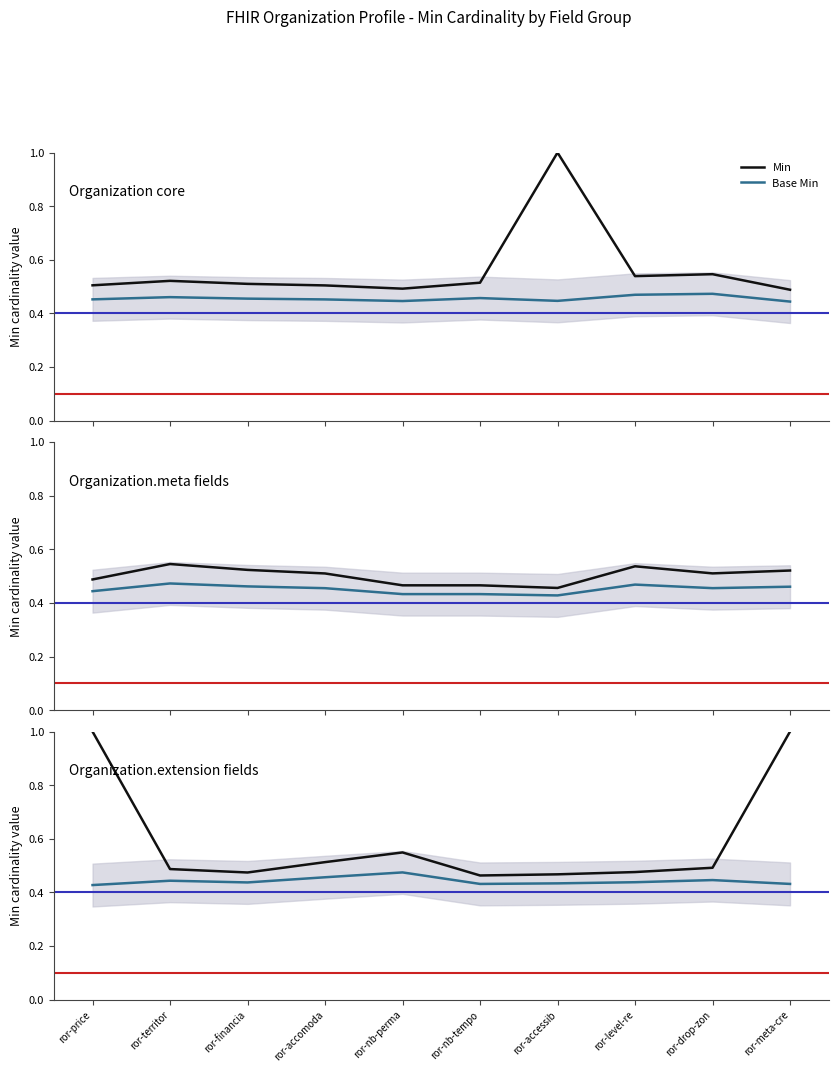

Is the value of Min at ror-meta-cre greater than the value of Base Min at ror-territor?

Yes